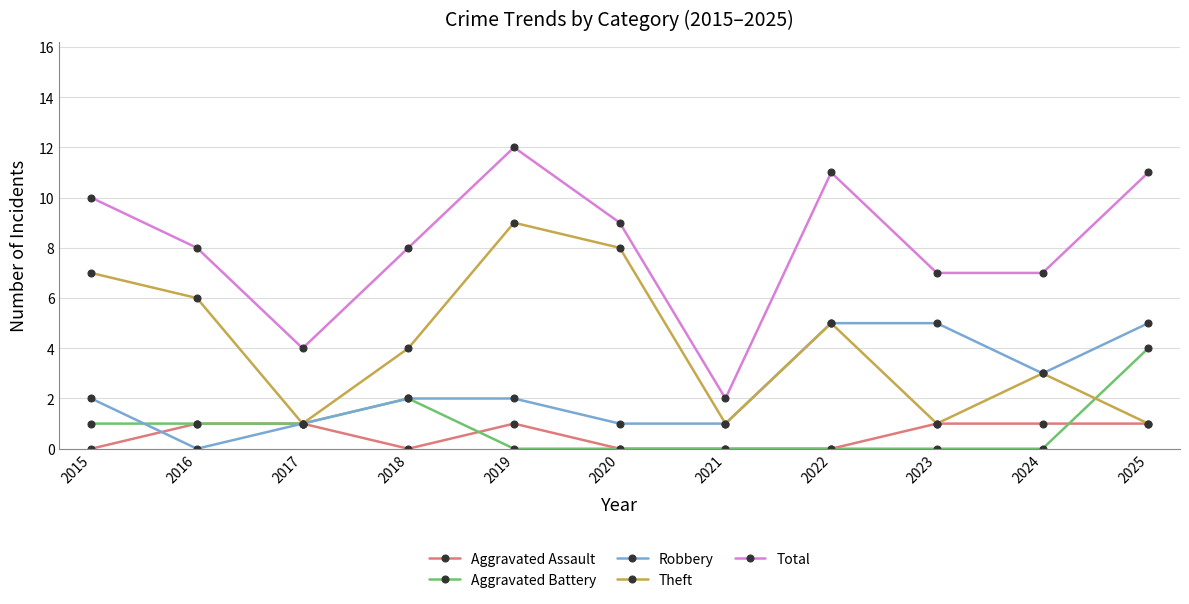

Reading left to right, extract all data points from this chart.

Aggravated Assault: 2015=0	2016=1	2017=1	2018=0	2019=1	2020=0	2021=0	2022=0	2023=1	2024=1	2025=1
Aggravated Battery: 2015=1	2016=1	2017=1	2018=2	2019=0	2020=0	2021=0	2022=0	2023=0	2024=0	2025=4
Robbery: 2015=2	2016=0	2017=1	2018=2	2019=2	2020=1	2021=1	2022=5	2023=5	2024=3	2025=5
Theft: 2015=7	2016=6	2017=1	2018=4	2019=9	2020=8	2021=1	2022=5	2023=1	2024=3	2025=1
Total: 2015=10	2016=8	2017=4	2018=8	2019=12	2020=9	2021=2	2022=11	2023=7	2024=7	2025=11